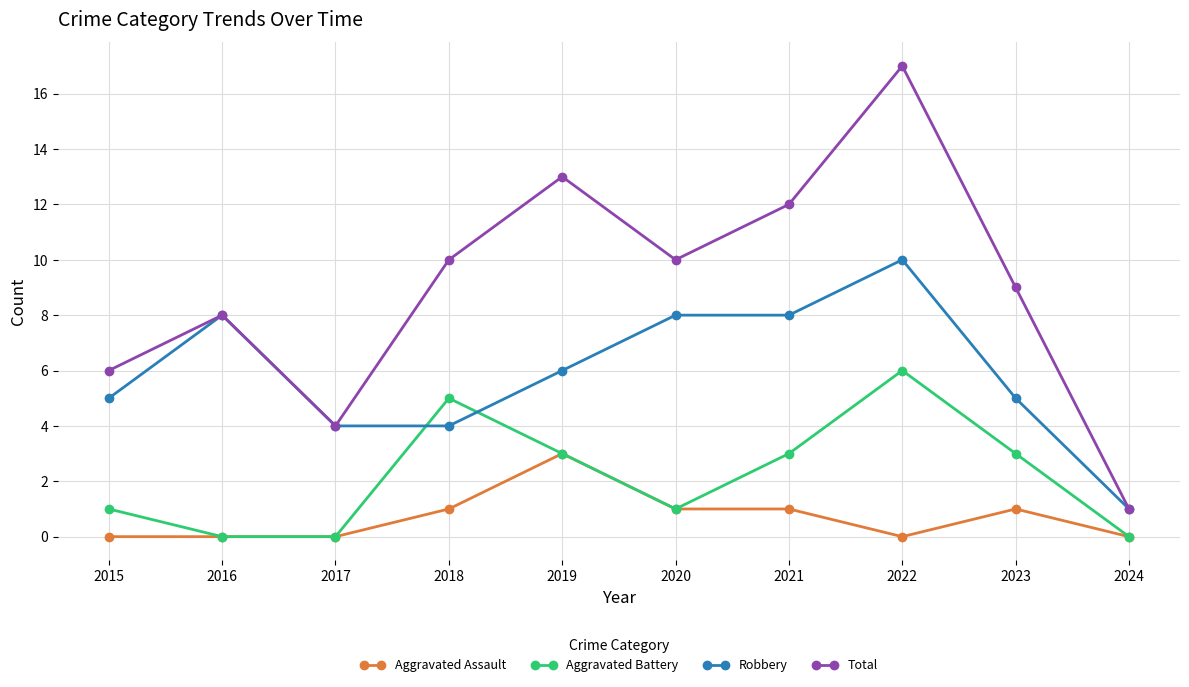

Is this an area chart (filled region under the line)?

No